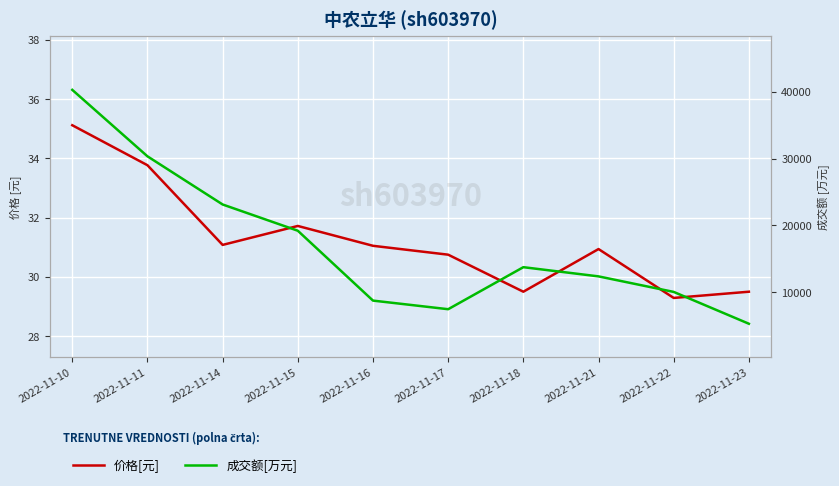

True or false: 成交额[万元] and 价格[元] cross at least once.

False